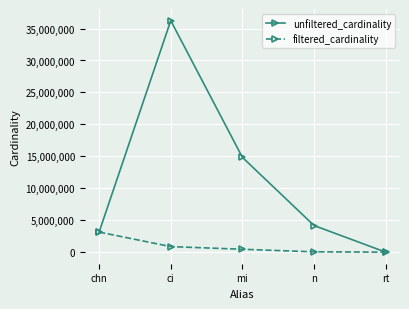

The value of unfiltered_cardinality at mi is 5429991. True or false?

False